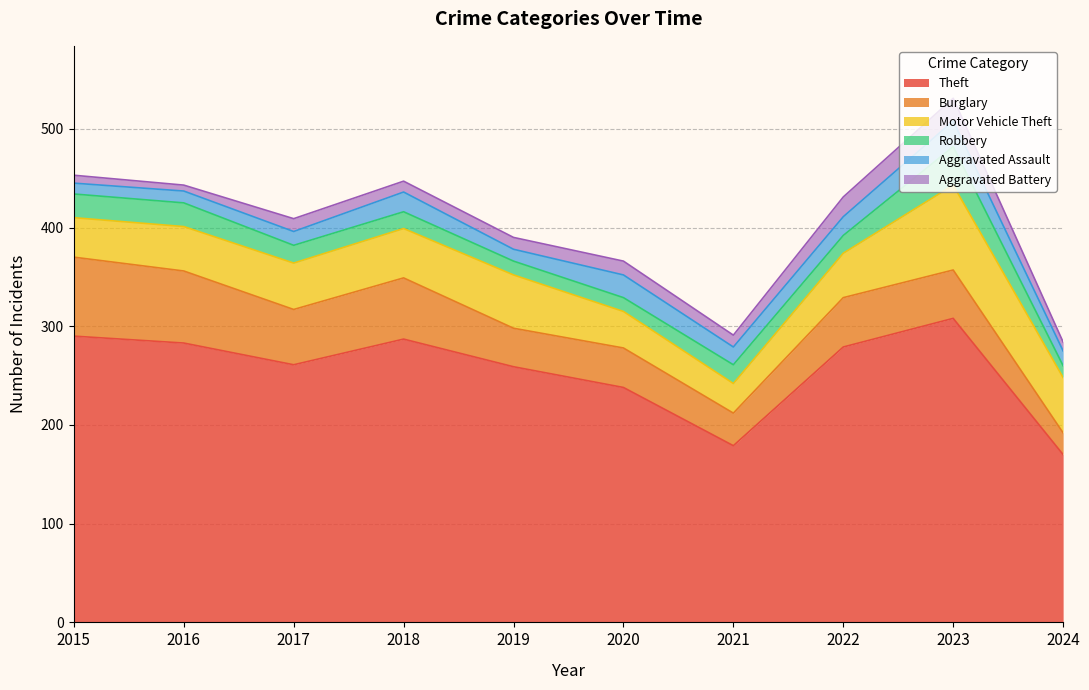

Does the chart display data point markers on the line(s)?

No